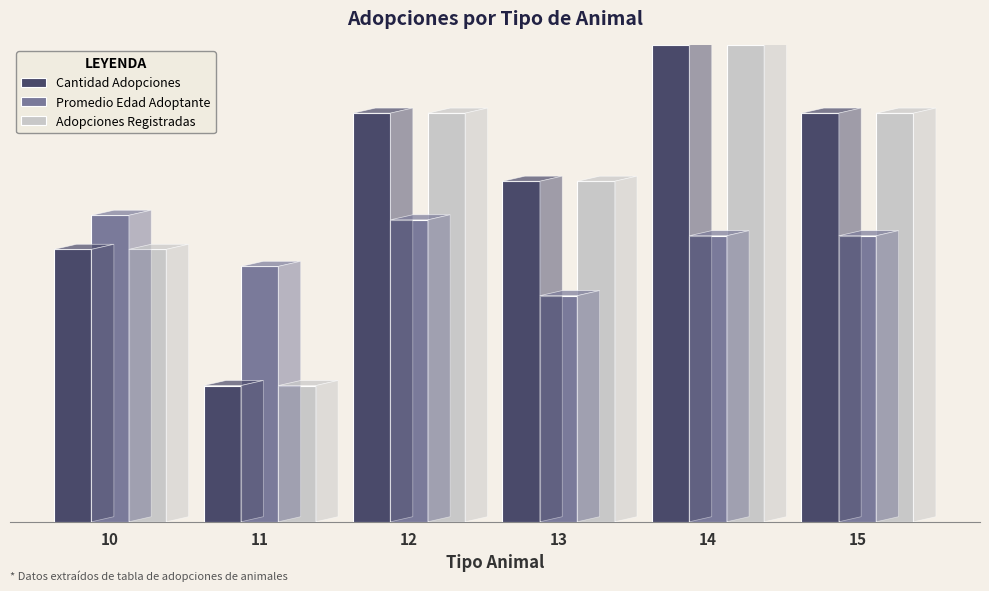

Rank the series at 14 from lowest to highest value.

Promedio Edad Adoptante, Cantidad Adopciones, Adopciones Registradas